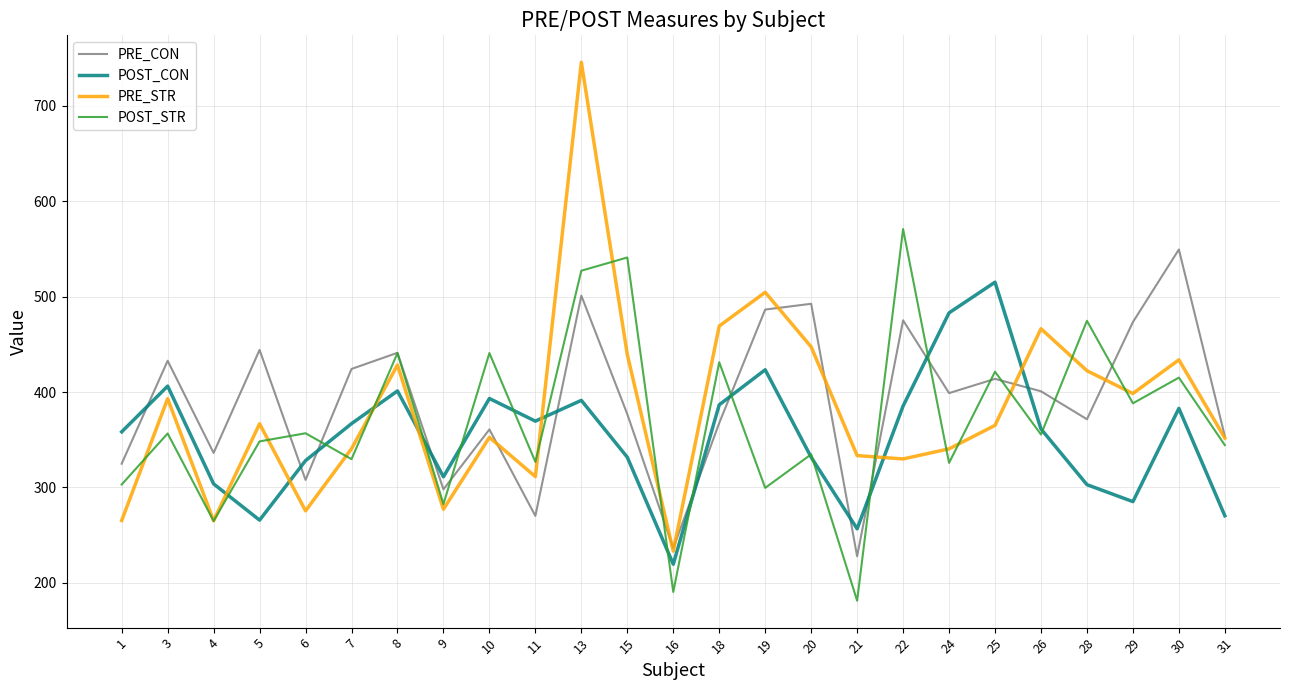

Which category has the lowest value in the PRE_STR series?

16